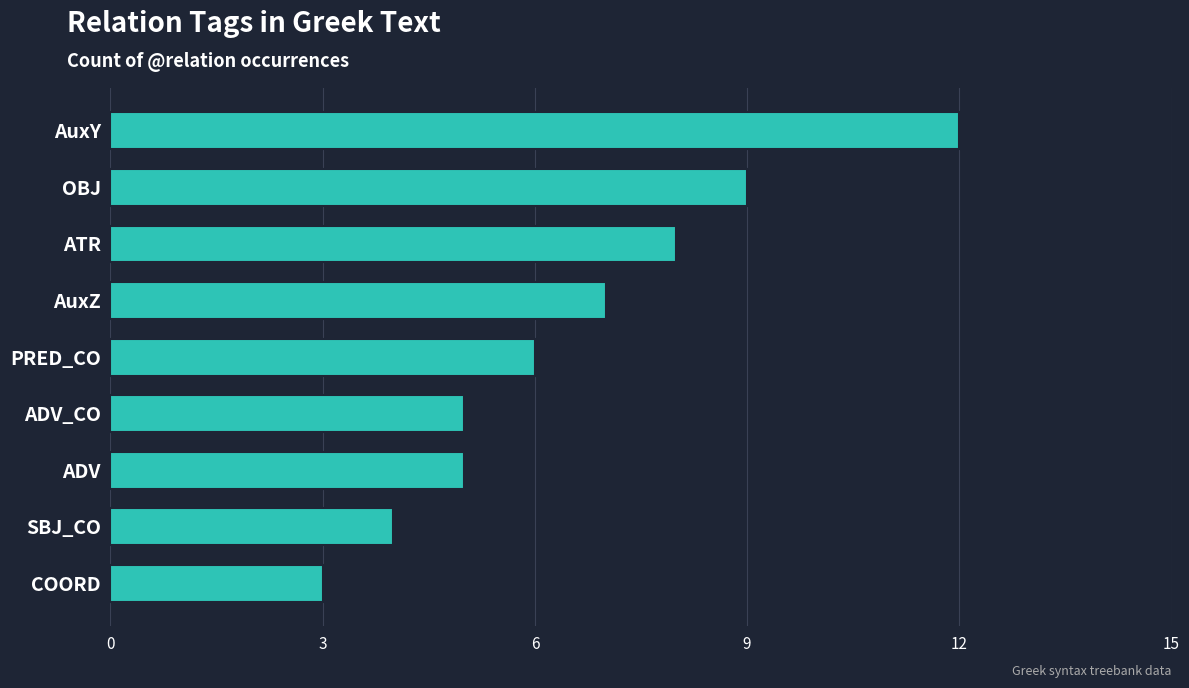

How many bars are there in total?

9